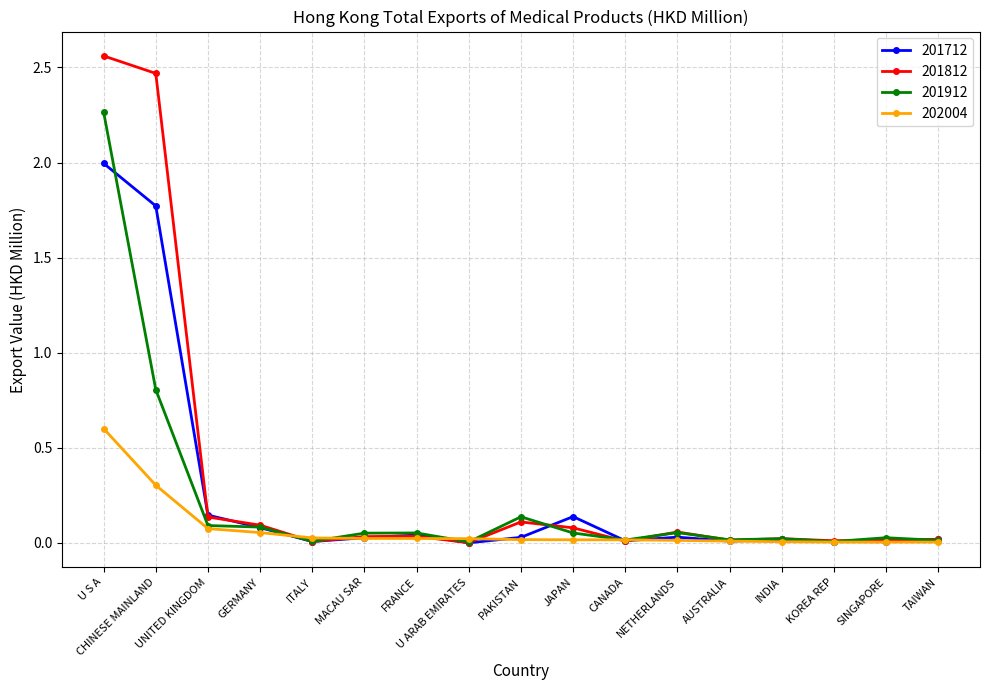

True or false: 201712 has more than 2 interior local peaks.

True